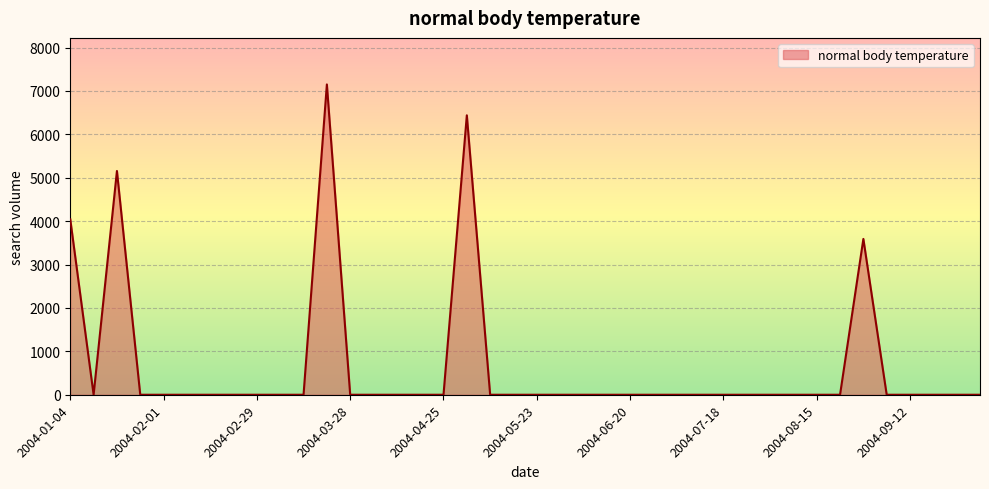

What is the maximum value shown in the chart?

7150.7